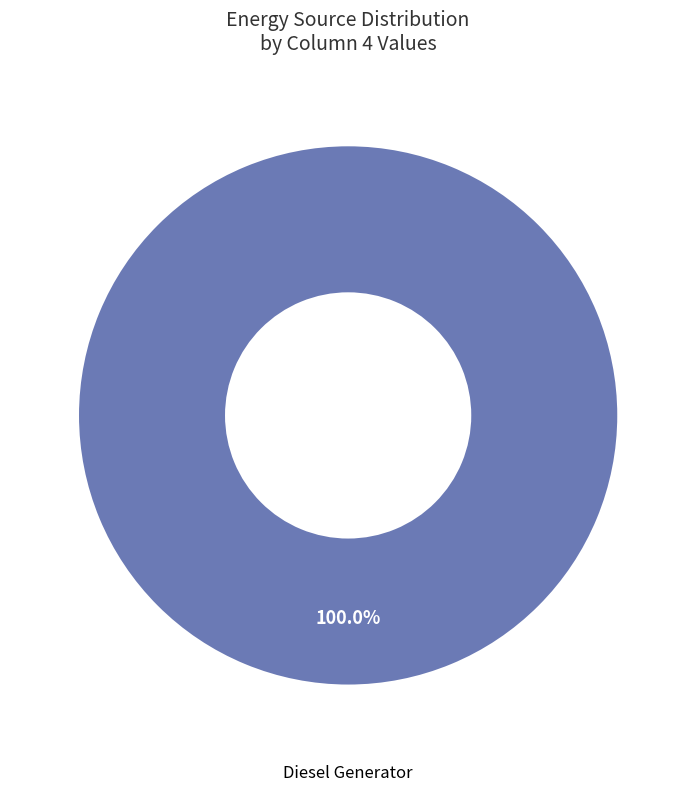

Is there any slice that represents more than half of the pie?

Yes